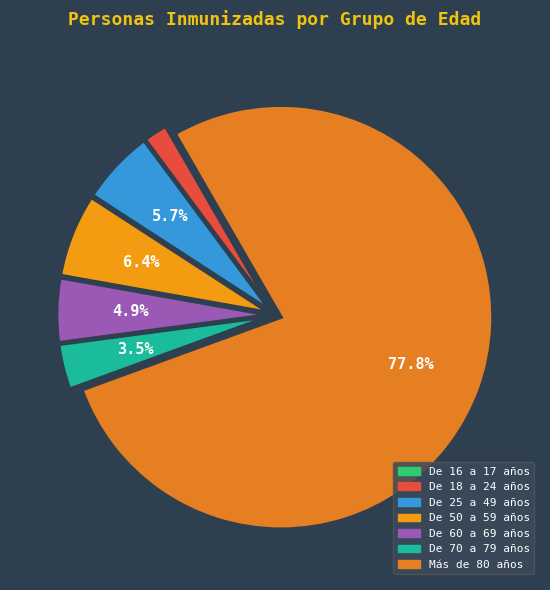

To the nearest percent, what is the difference between the De 16 a 17 años and De 50 a 59 años slice percentages?

6%